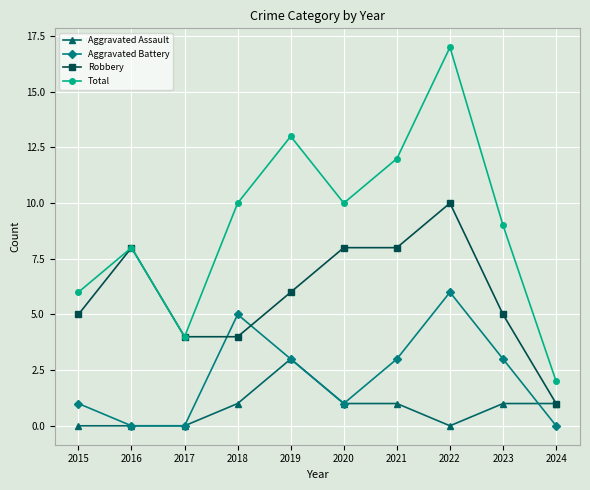

What is the value of the Robbery point at the 4th from the left?

4